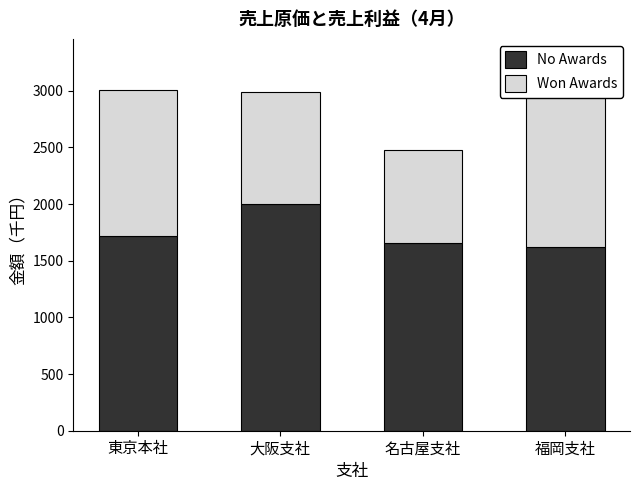

What position from the right is 福岡支社?

1